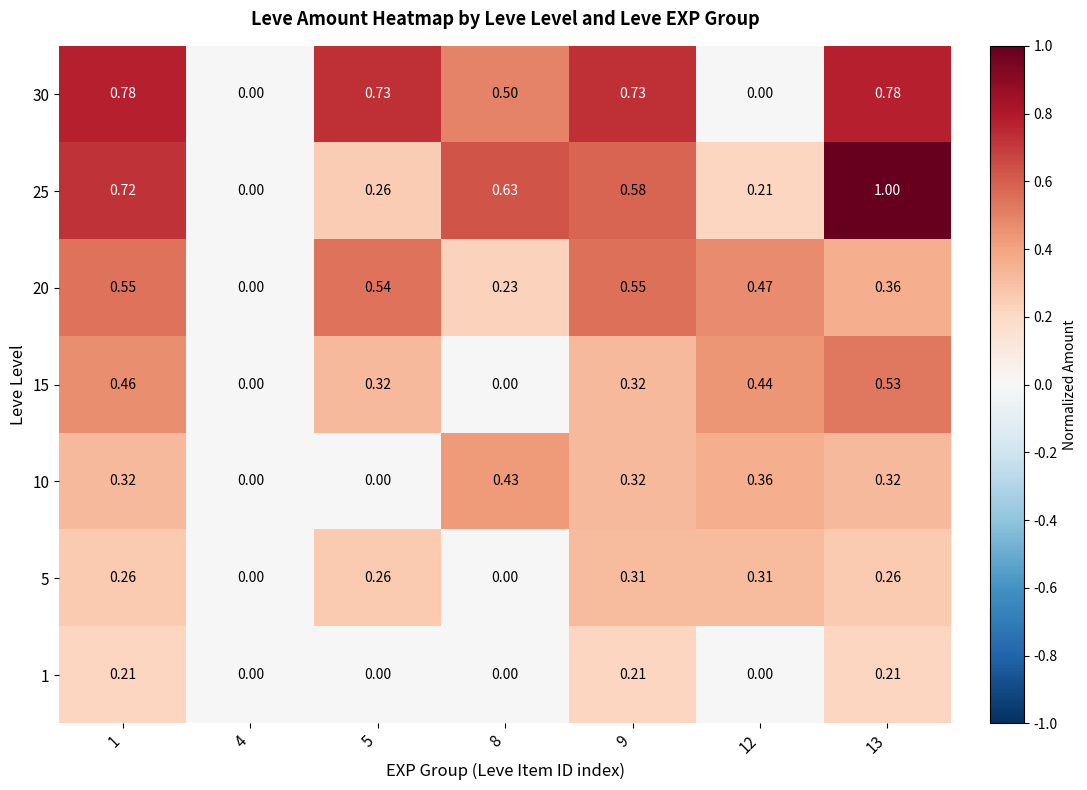

Is the value of 10 at 1 greater than the value of 15 at 1?

No